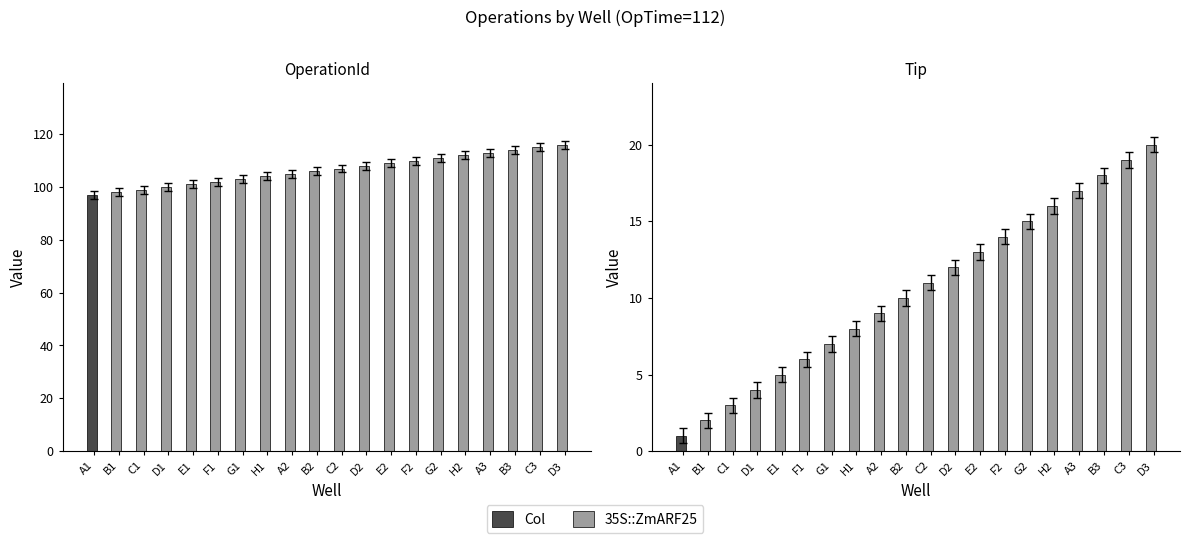

List the labels in order of OperationId value, smallest first.

A1, B1, C1, D1, E1, F1, G1, H1, A2, B2, C2, D2, E2, F2, G2, H2, A3, B3, C3, D3